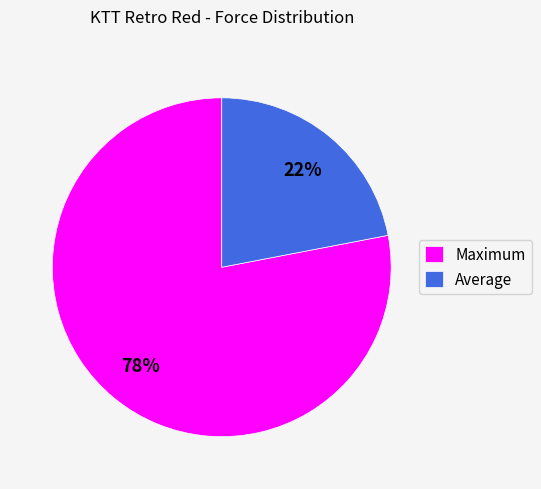

Combined, do Maximum and Average account for over 50%?

Yes